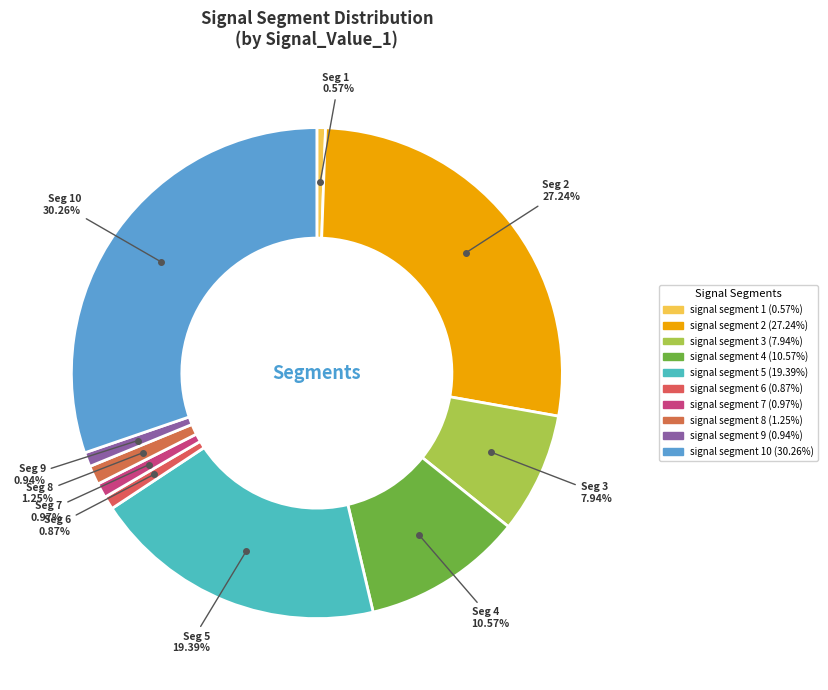

Is there any slice that represents more than half of the pie?

No